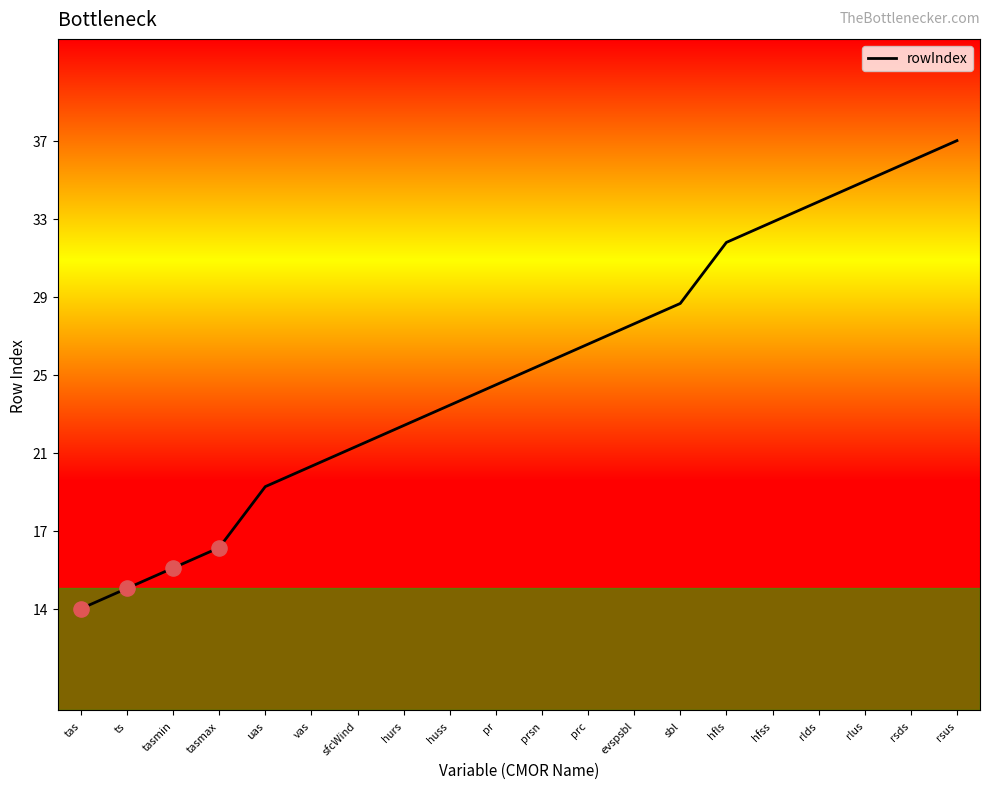

What is the change in value from prsn to rlds?

+8